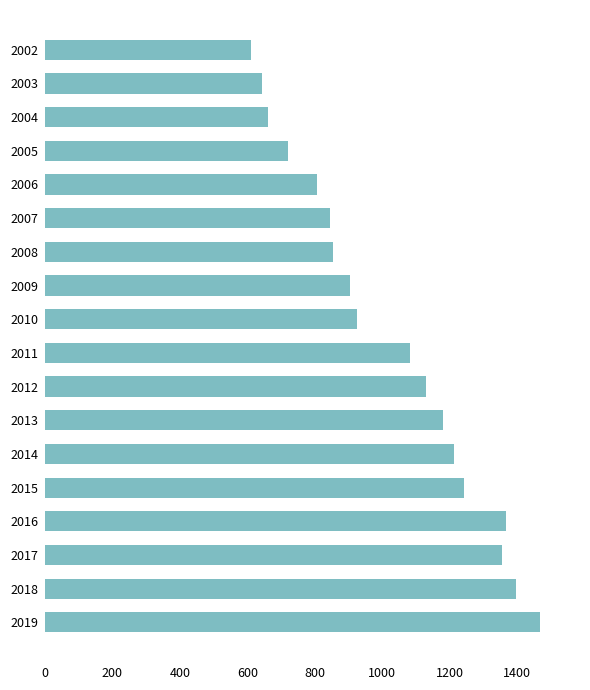

The chart shows a value of 805.5 at 2006. True or false?

True